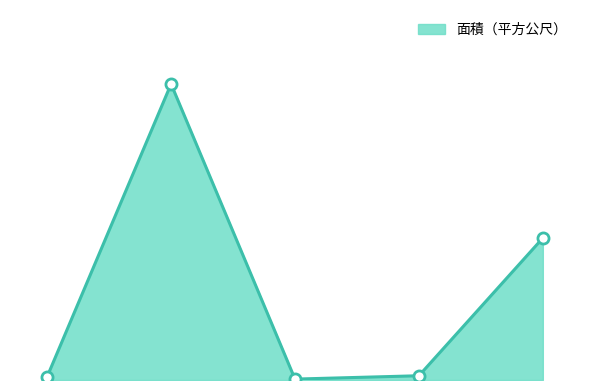

Does the chart display data point markers on the line(s)?

No